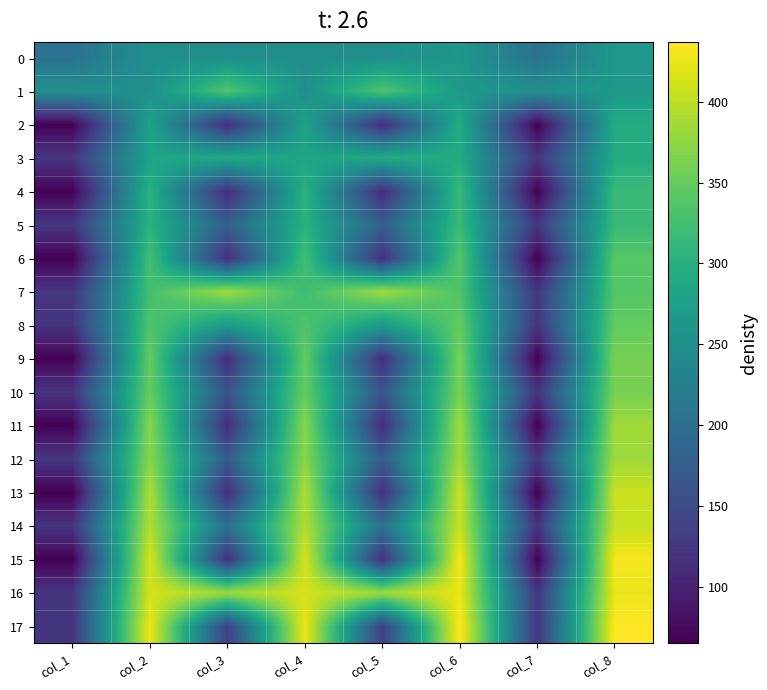

Reading left to right, transcribe all the data shown in this chart.

0: col_1=206	col_2=250	col_3=248	col_4=250	col_5=248	col_6=264	col_7=206	col_8=264
1: col_1=250	col_2=250	col_3=336	col_4=250	col_5=336	col_6=264	col_7=250	col_8=264
2: col_1=67	col_2=280	col_3=113	col_4=280	col_5=113	col_6=294	col_7=67	col_8=294
3: col_1=124	col_2=281	col_3=291	col_4=281	col_5=291	col_6=293	col_7=124	col_8=293
4: col_1=67	col_2=304	col_3=112	col_4=304	col_5=112	col_6=317	col_7=67	col_8=317
5: col_1=125	col_2=303	col_3=178	col_4=303	col_5=178	col_6=316	col_7=125	col_8=316
6: col_1=65	col_2=325	col_3=116	col_4=325	col_5=116	col_6=340	col_7=65	col_8=340
7: col_1=124	col_2=326	col_3=384	col_4=321	col_5=384	col_6=333	col_7=124	col_8=338
8: col_1=121	col_2=334	col_3=268	col_4=334	col_5=268	col_6=348	col_7=121	col_8=348
9: col_1=67	col_2=348	col_3=113	col_4=348	col_5=113	col_6=361	col_7=67	col_8=361
10: col_1=122	col_2=349	col_3=161	col_4=349	col_5=161	col_6=361	col_7=122	col_8=361
11: col_1=66	col_2=371	col_3=113	col_4=371	col_5=113	col_6=384	col_7=66	col_8=384
12: col_1=125	col_2=371	col_3=172	col_4=371	col_5=172	col_6=383	col_7=125	col_8=383
13: col_1=65	col_2=391	col_3=114	col_4=391	col_5=114	col_6=407	col_7=65	col_8=407
14: col_1=122	col_2=393	col_3=203	col_4=393	col_5=203	col_6=405	col_7=122	col_8=405
15: col_1=66	col_2=414	col_3=115	col_4=414	col_5=115	col_6=432	col_7=66	col_8=432
16: col_1=123	col_2=413	col_3=383	col_4=413	col_5=383	col_6=426	col_7=123	col_8=426
17: col_1=123	col_2=426	col_3=136	col_4=426	col_5=136	col_6=437	col_7=123	col_8=437